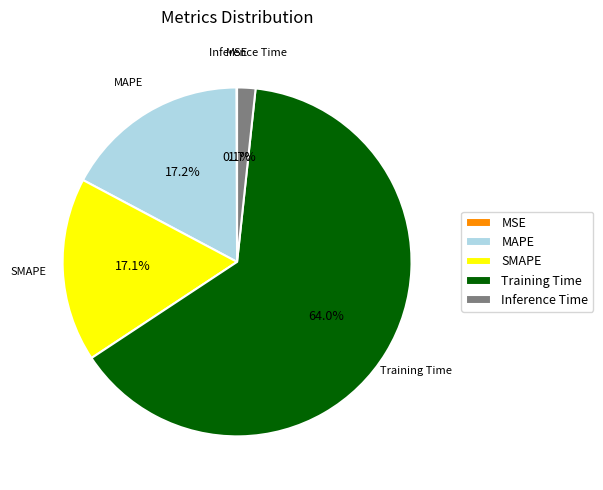

Does Training Time represent more than half of the total?

Yes